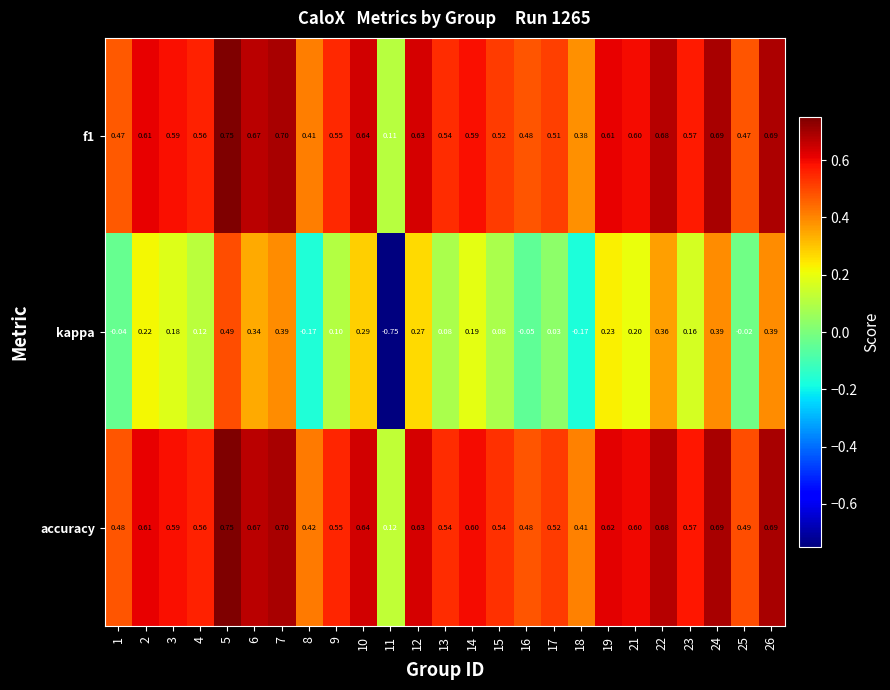

Which series has the largest range (max minus min)?

kappa